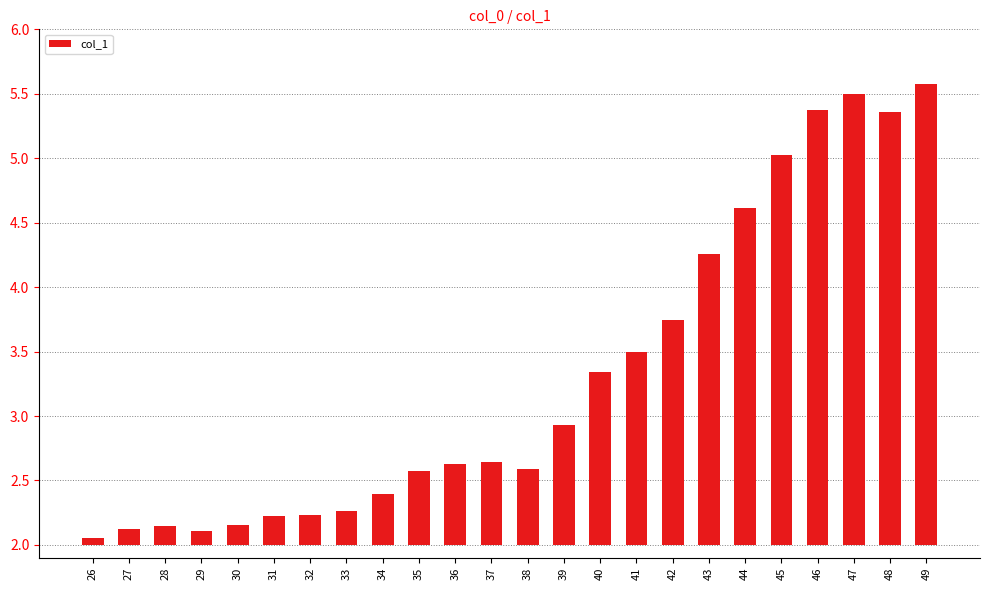

The chart shows a value of 1.5 at 39. True or false?

False